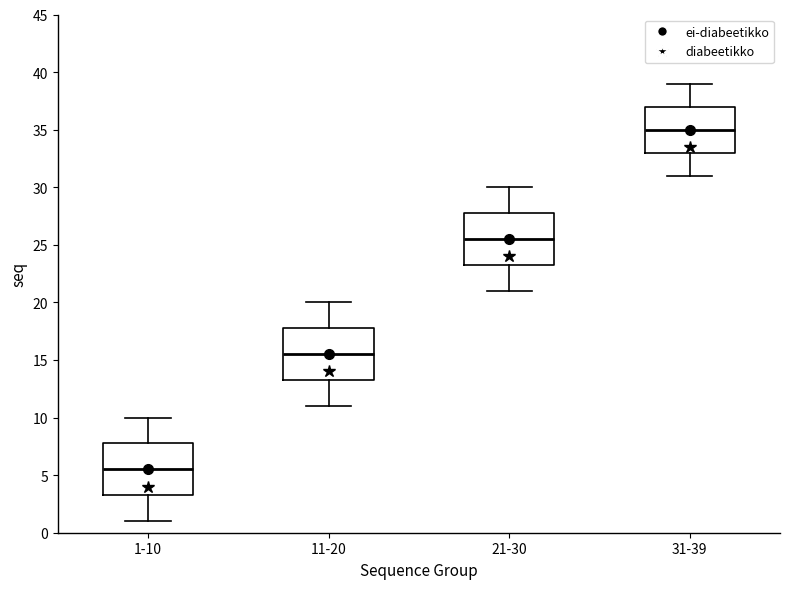

Reading left to right, read every box against the y-axis: the position of its median line, the range the box covers, and the ends of its whiskers. The values are not printed on the chart, so give them approximately, as read against the axis.

1-10: median 5.5, box 3.5 to 8.0, whiskers 1.0 to 10.0
11-20: median 15.5, box 13.5 to 18.0, whiskers 11.0 to 20.0
21-30: median 25.5, box 23.5 to 28.0, whiskers 21.0 to 30.0
31-39: median 35.0, box 33.0 to 37.0, whiskers 31.0 to 39.0